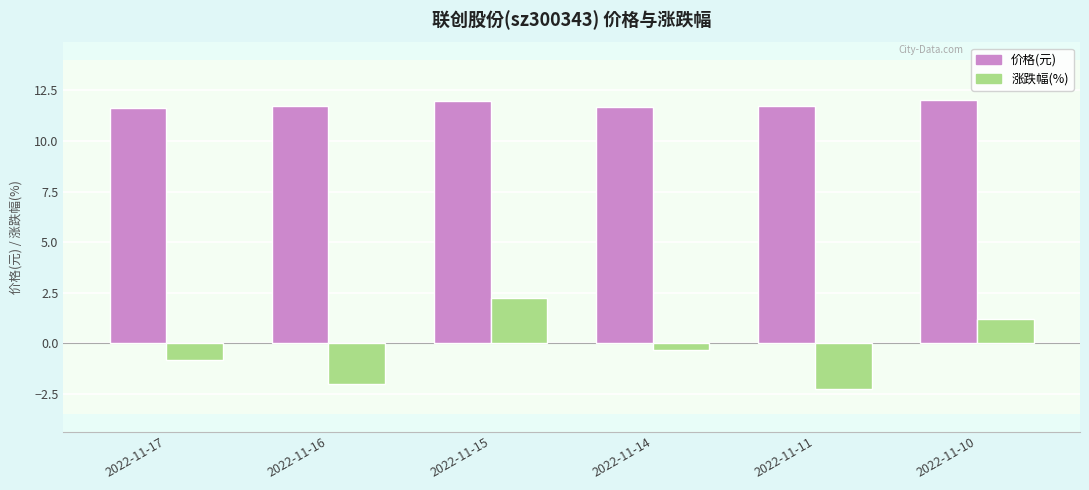

List the labels in order of 涨跌幅(%) value, smallest first.

2022-11-11, 2022-11-16, 2022-11-17, 2022-11-14, 2022-11-10, 2022-11-15